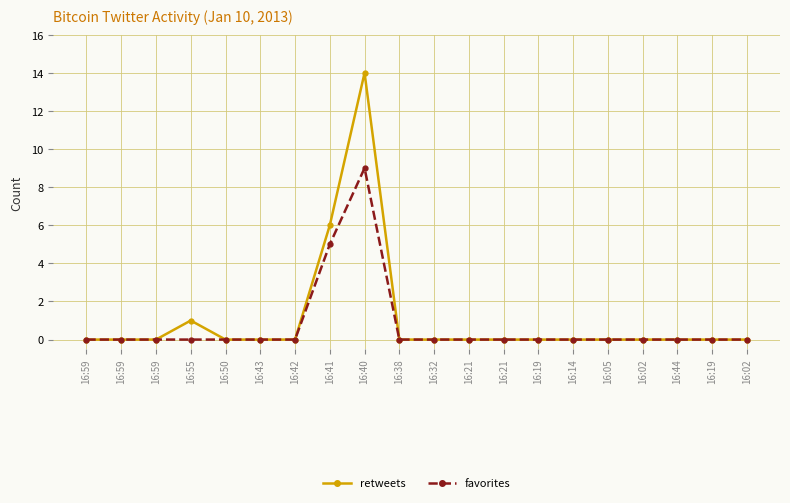

How many lines are shown in the chart?

2